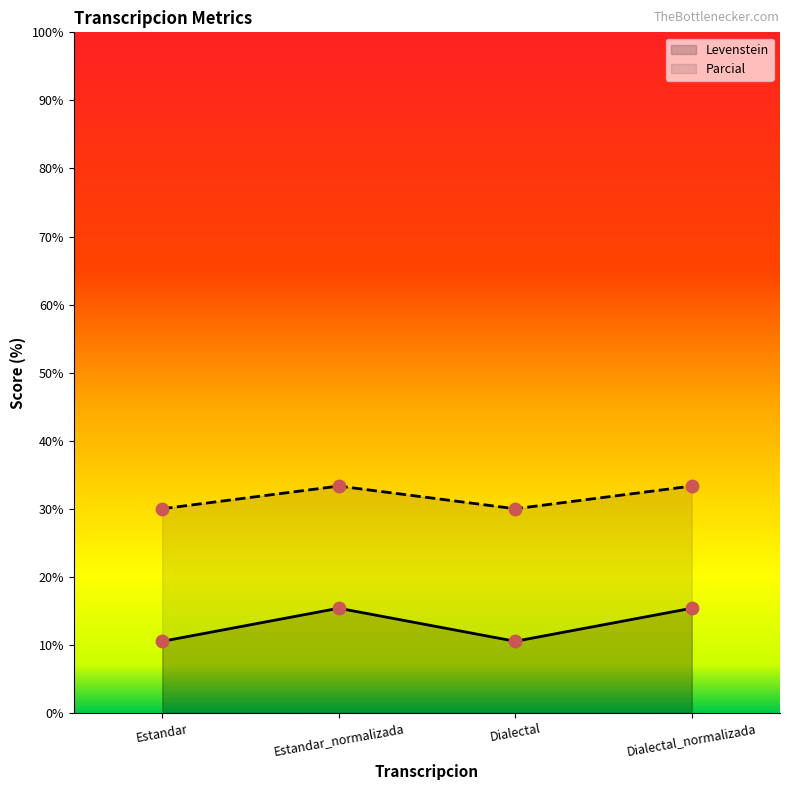

Which series has the largest total across all categories?

Parcial